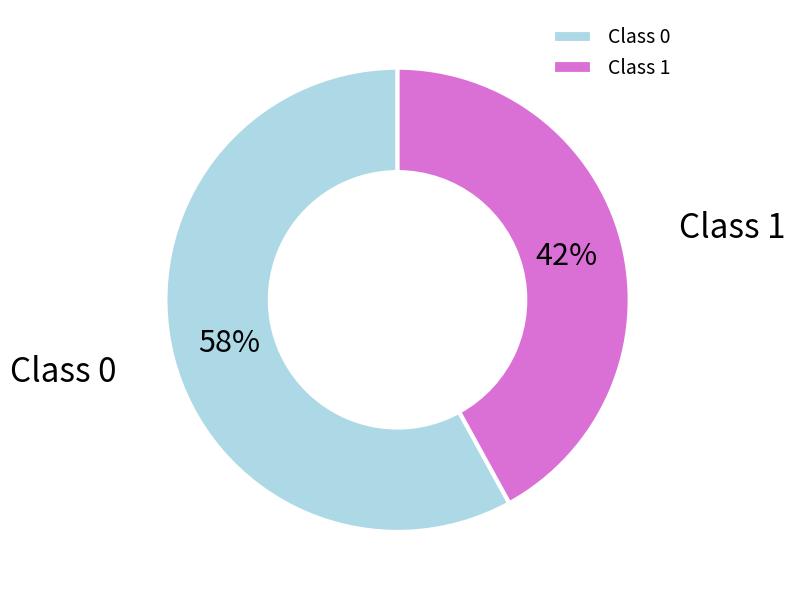

What percentage is the Class 0 slice, to the nearest percent?

58%